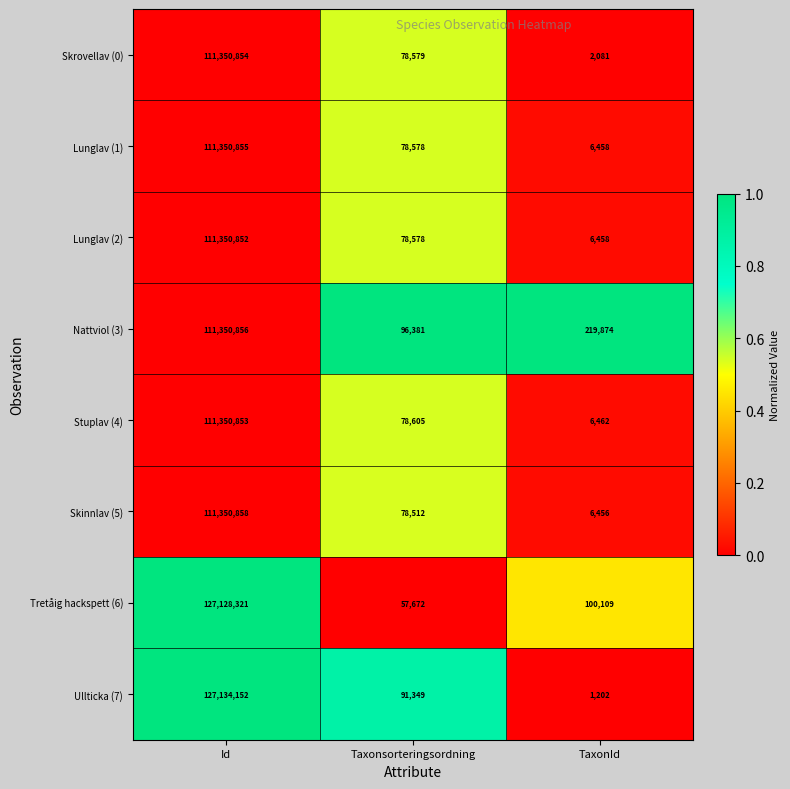

The value of Skinnlav (5) at Taxonsorteringsordning is 78512. True or false?

True